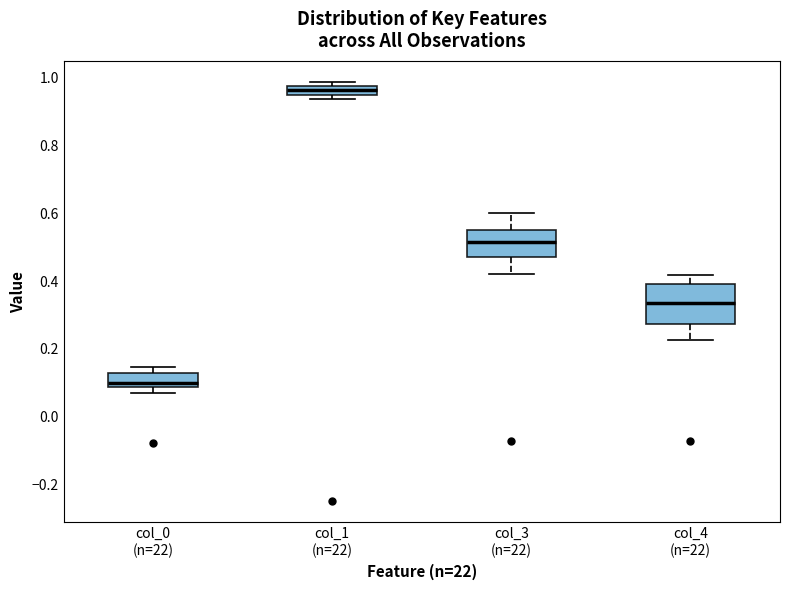

Where does the median line of the box for col_0 (n=22) sit on the y-axis? The values are not printed on the chart, so give them approximately, as read against the axis.

0.10